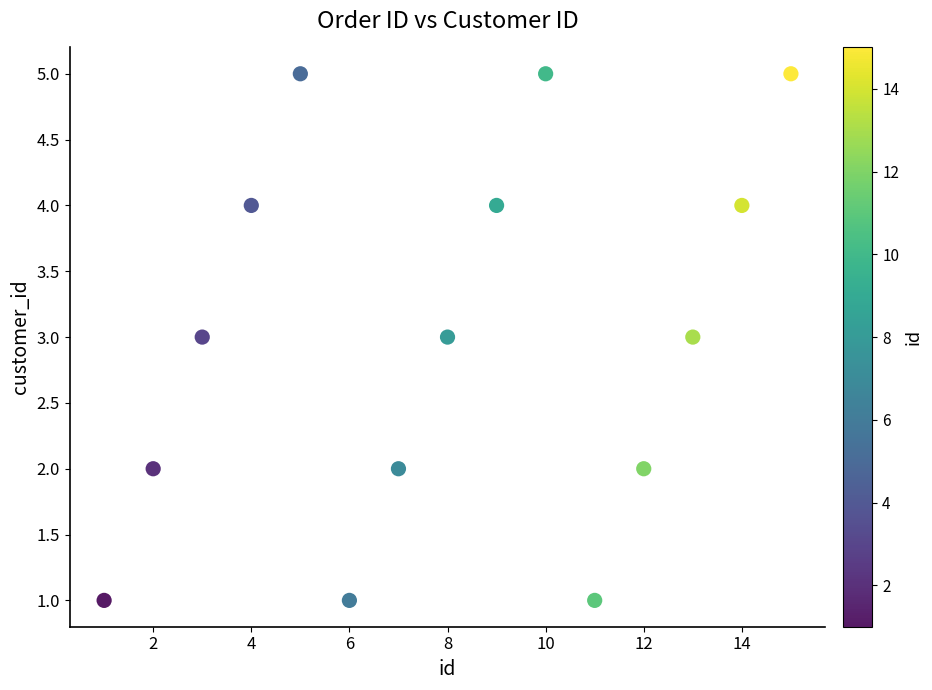

What is the range of X values (max minus min)?

14